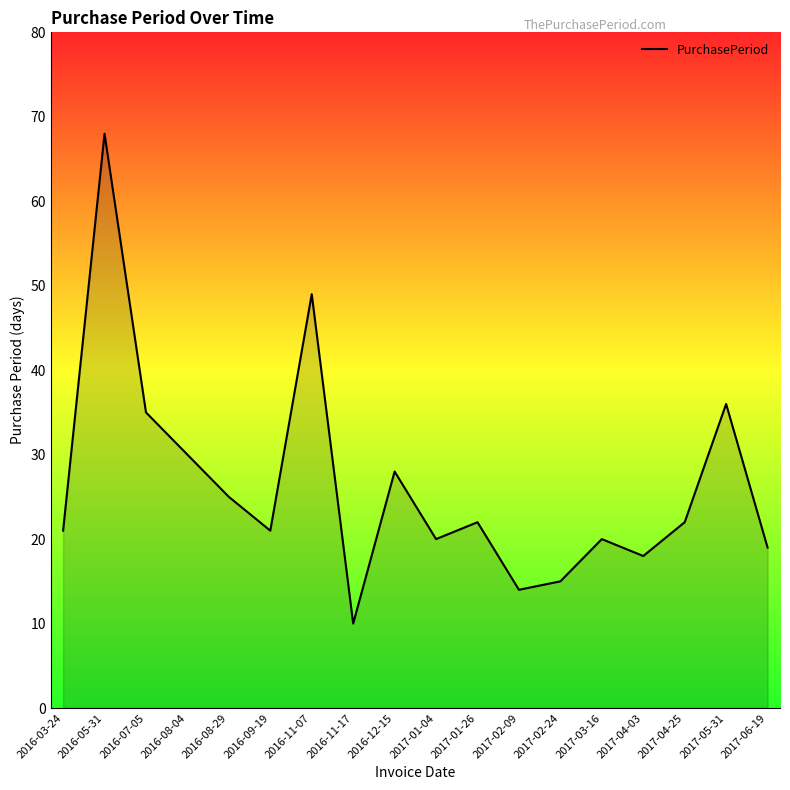

Does the chart display data point markers on the line(s)?

No